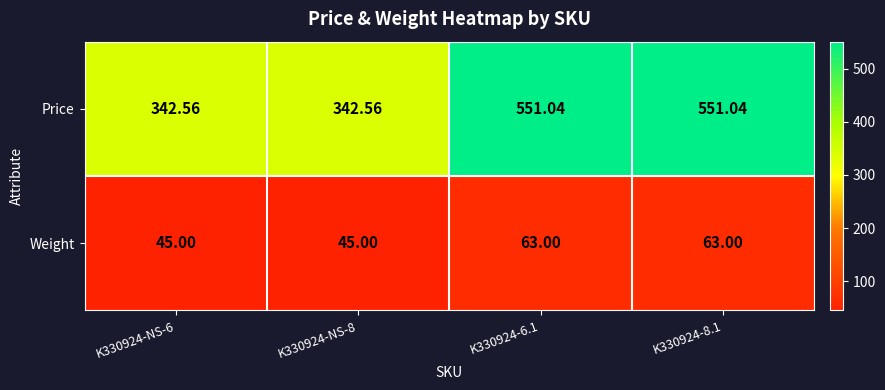

Is the value of Weight at K330924-8.1 greater than the value of Price at K330924-8.1?

No